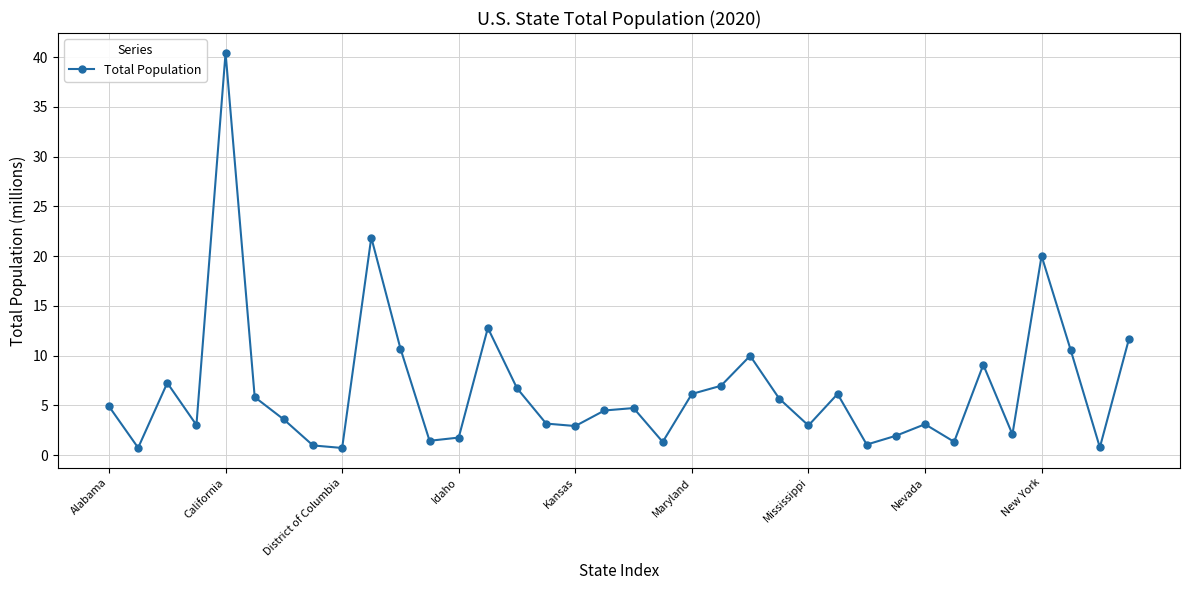

True or false: there are more than 0 points higher than both neighbors.

True